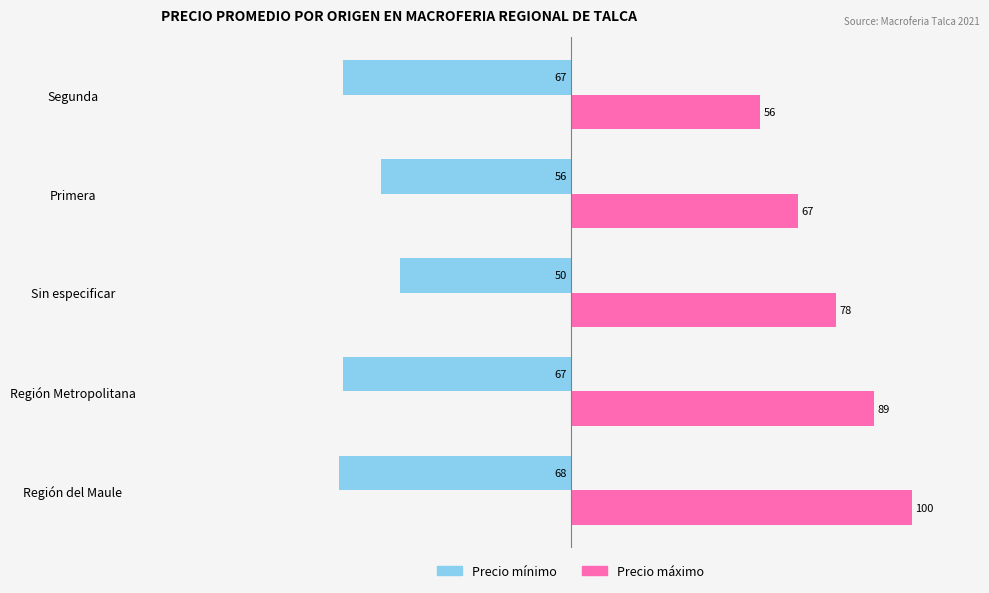

What is the maximum value shown in the chart?

100.0